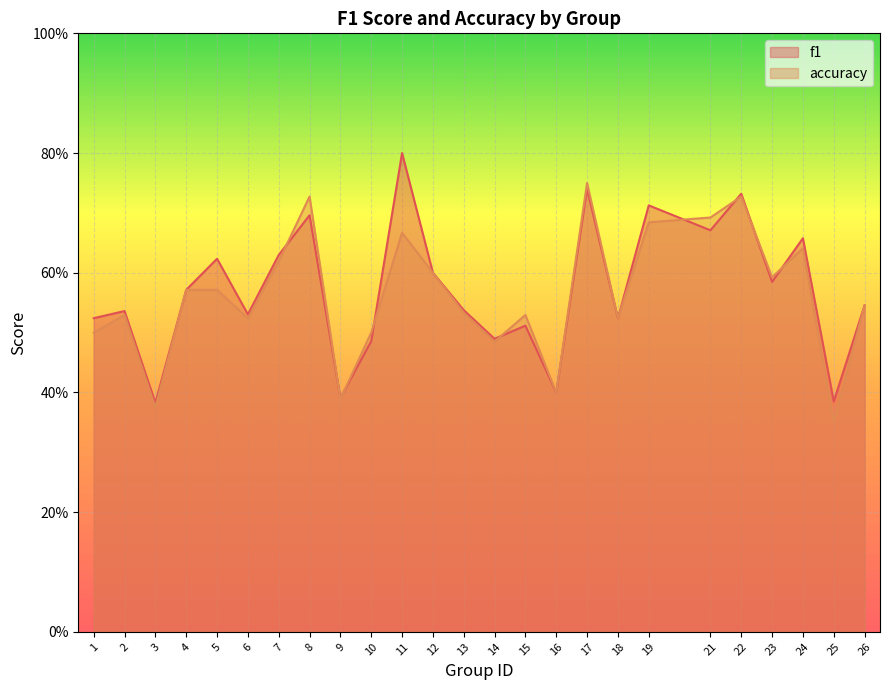

Which series has the widest spread of values?

f1